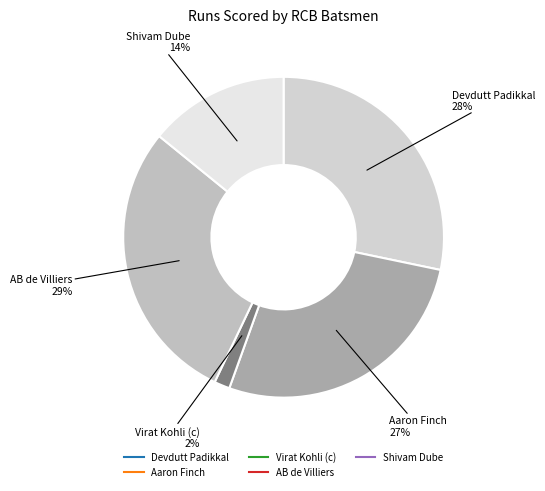

Count the number of slices in the pie.

5